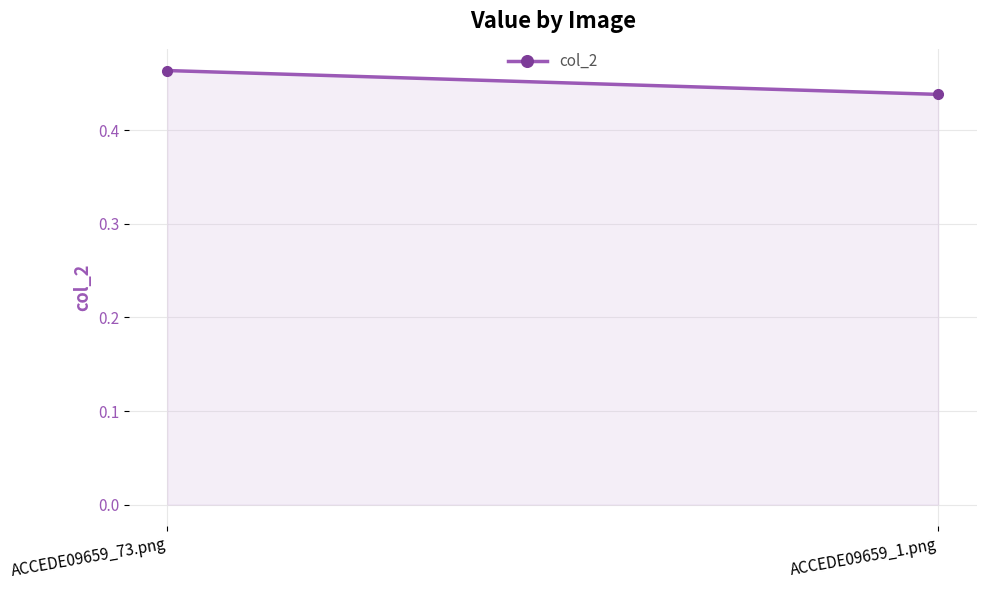

What is the minimum value shown in the chart?

0.4